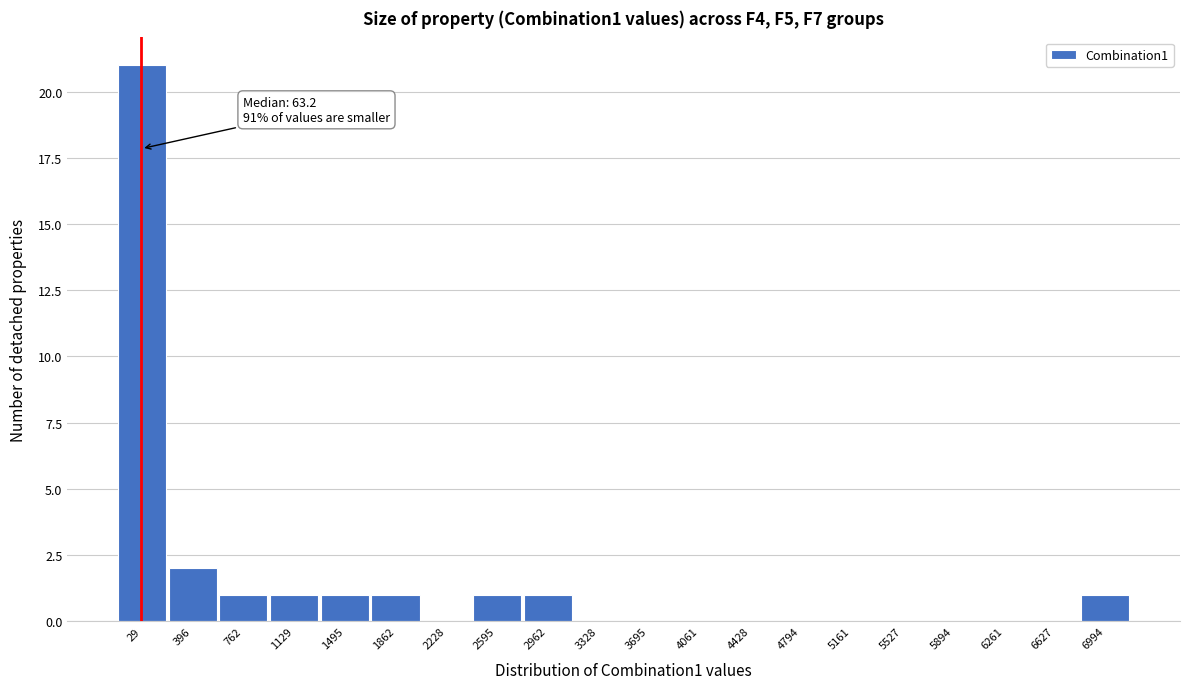

Reading left to right, list all the values displayed in this chart.

29=21	396=2	762=1	1129=1	1495=1	1862=1	2228=0	2595=1	2962=1	3328=0	3695=0	4061=0	4428=0	4794=0	5161=0	5527=0	5894=0	6261=0	6627=0	6994=1